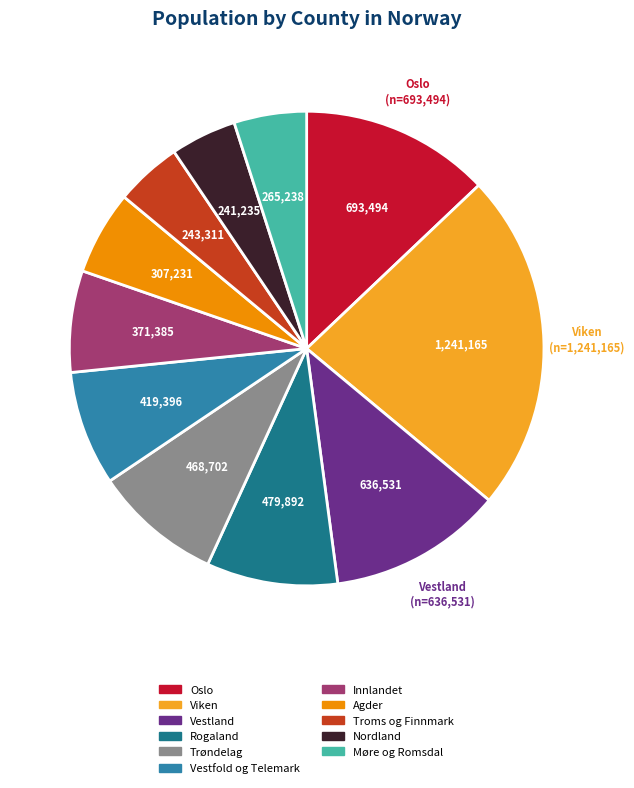

Which category has the biggest portion of the pie?

Viken